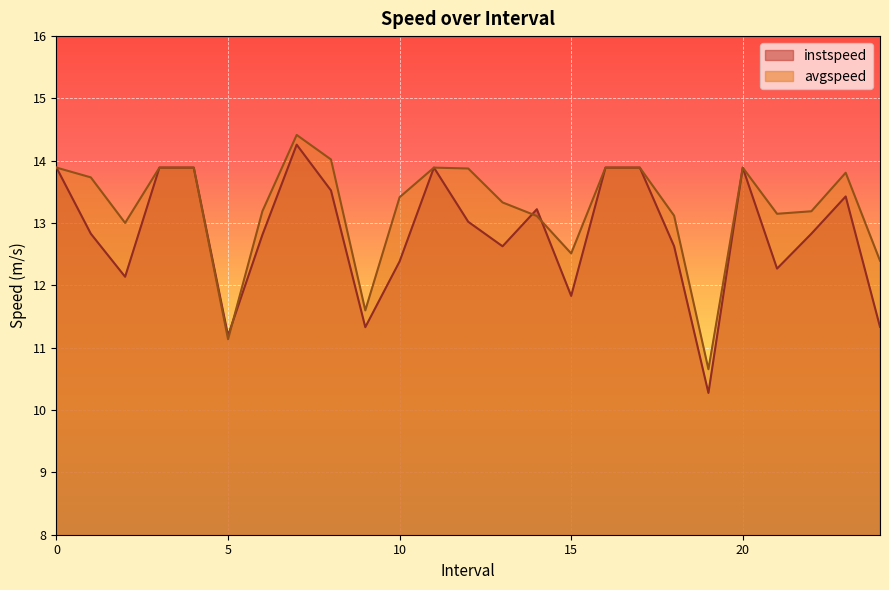

What is the label of the 20th point from the right?

5.0